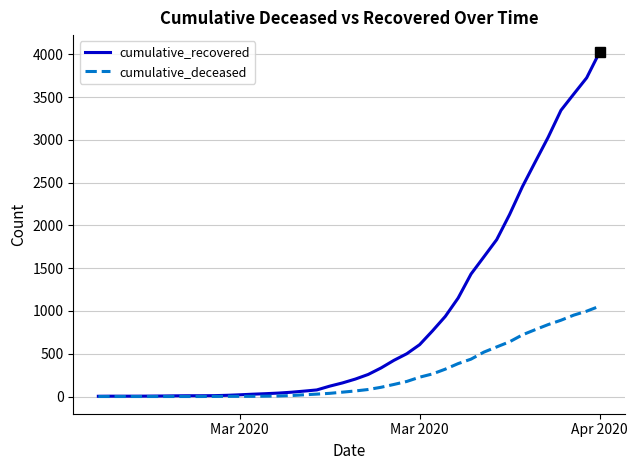

Which series has the largest total across all categories?

cumulative_recovered